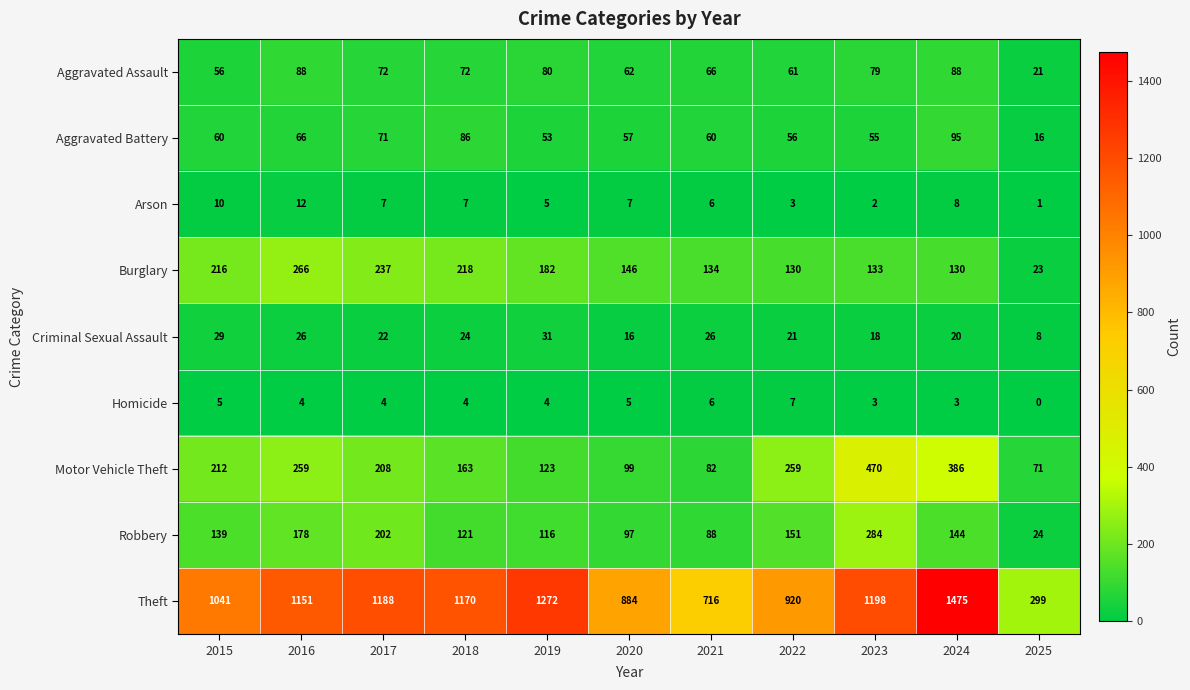

Which series changed the most between 2015 and 2025?

Theft